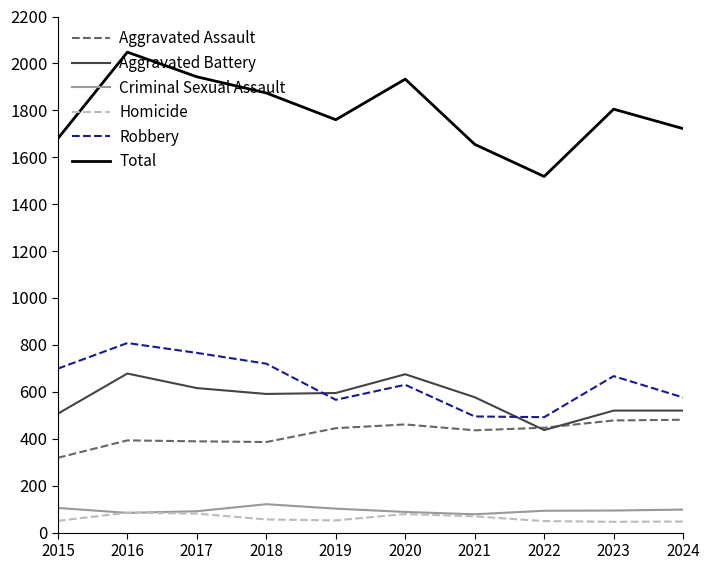

What is the smallest value displayed?

46